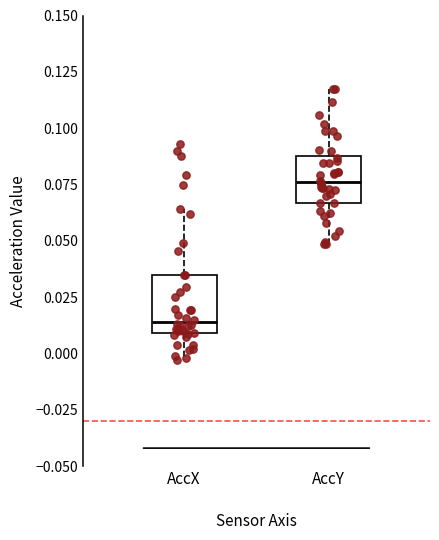

Which box is the tallest, from its lower edge to its upper edge?

AccX